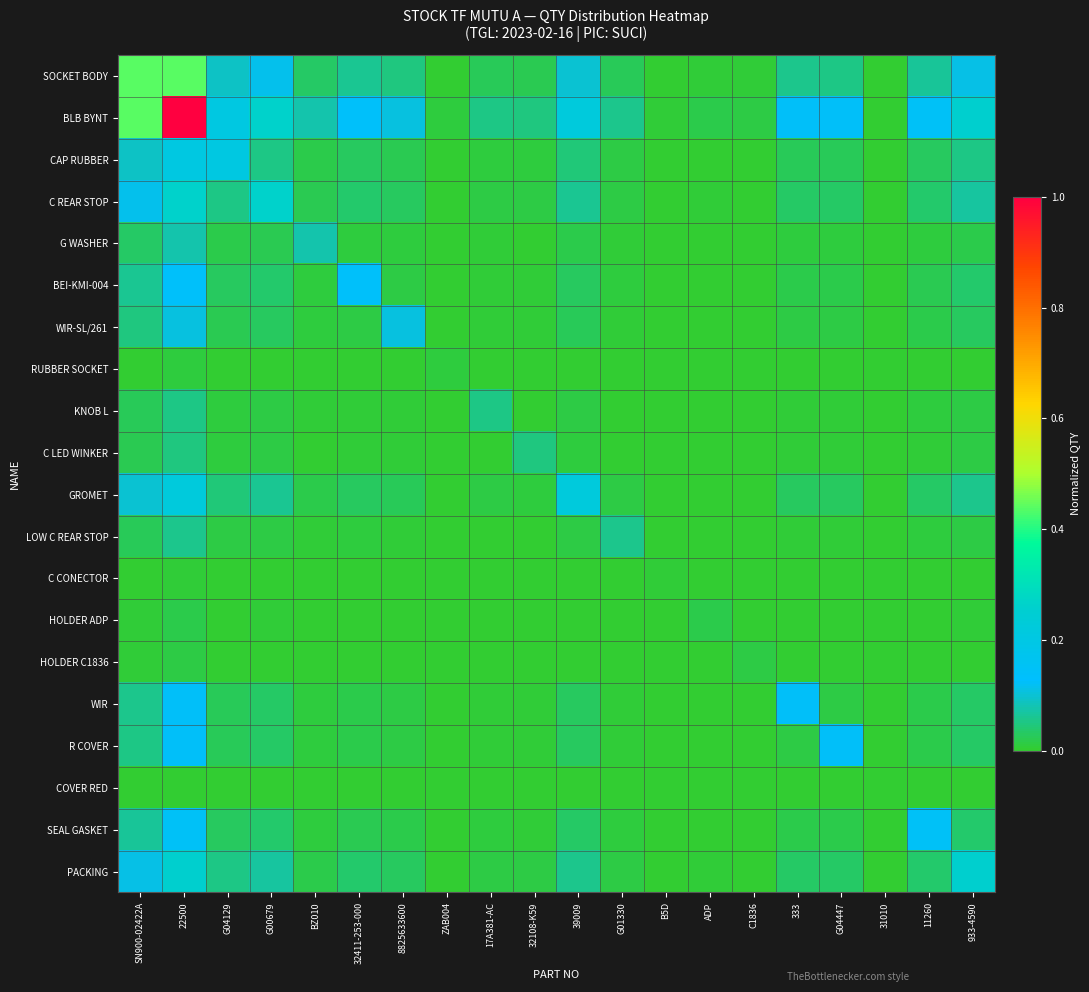

What is the total value across all series at G04447?

0.5